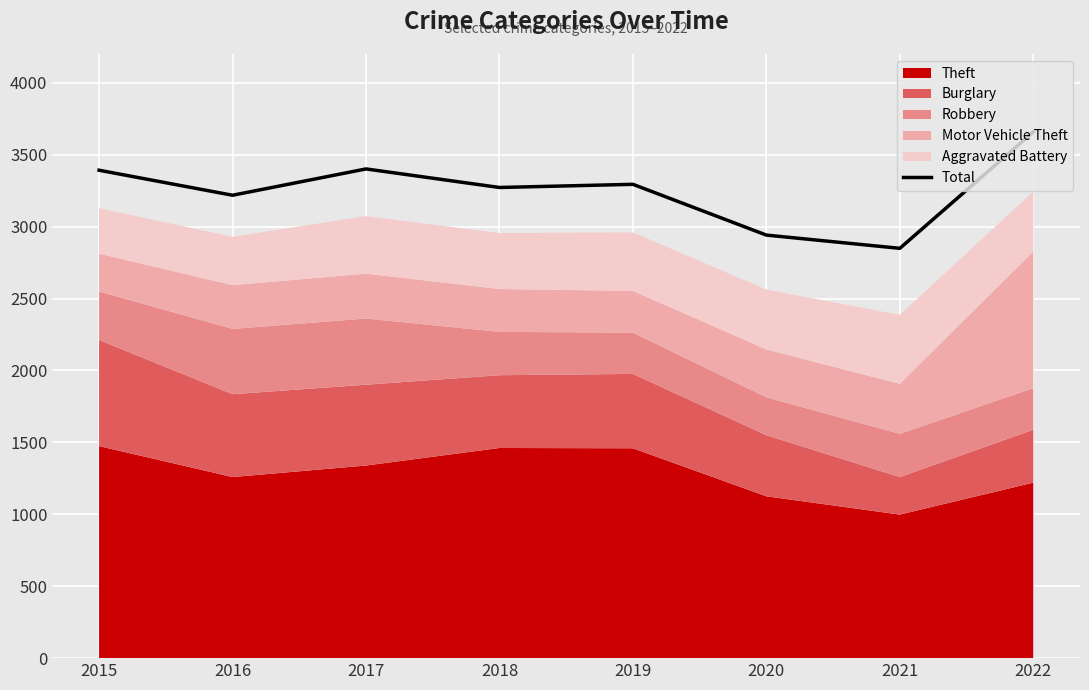

Reading right to left, extract all data points from this chart.

3658	2849	2941	3294	3272	3401	3218	3392